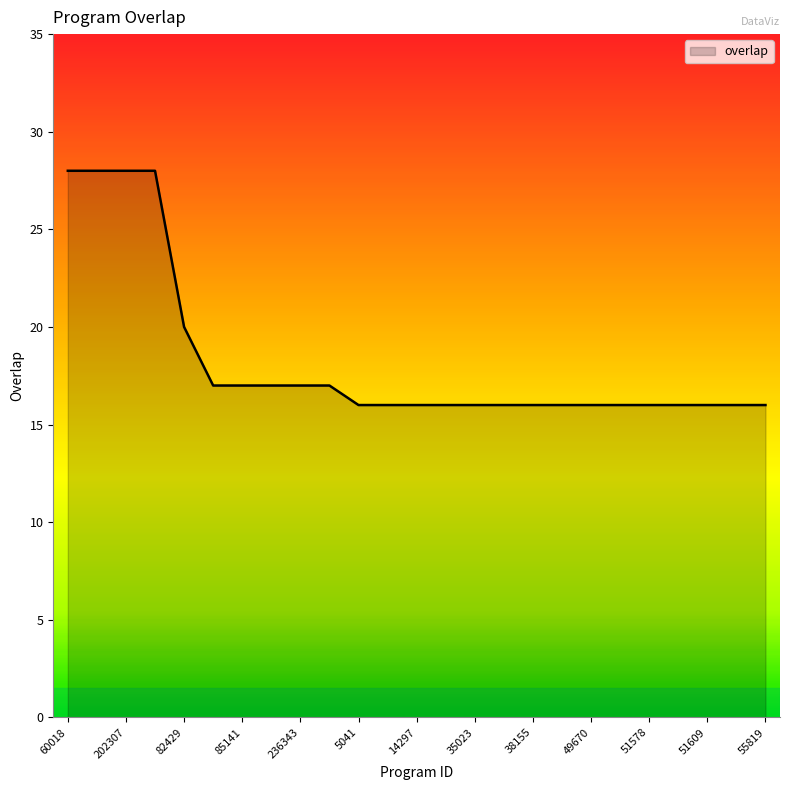

What is the difference between the maximum and minimum values?

12